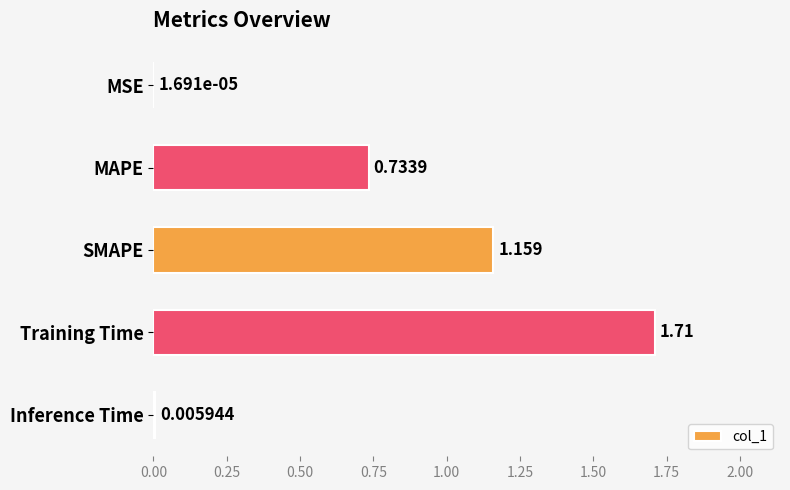

At which label is the value closest to 0?

MSE